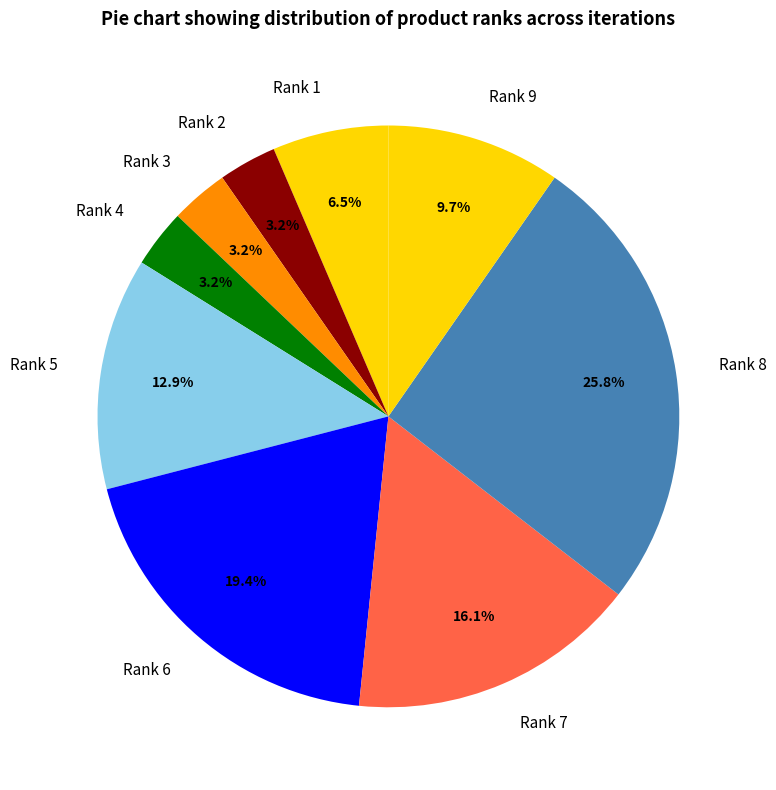

How many segments does this pie chart have?

9